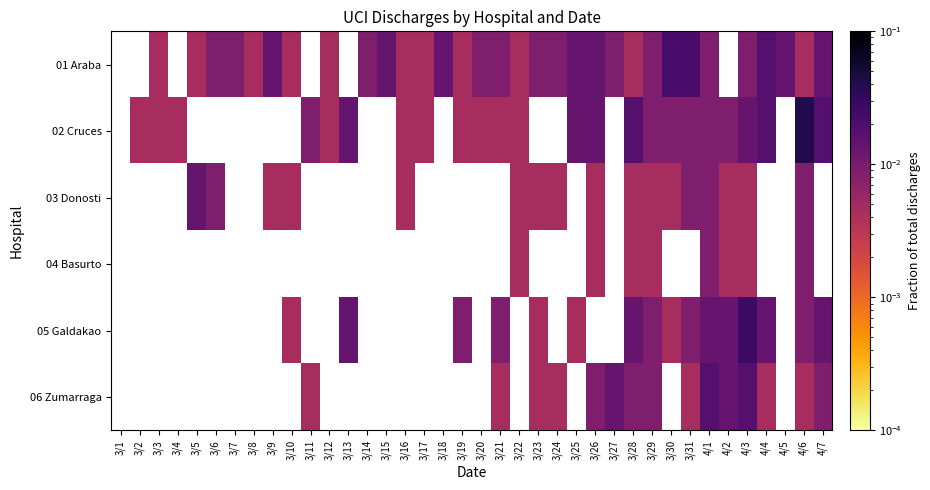

Which label corresponds to the smallest value in the chart?

3/3